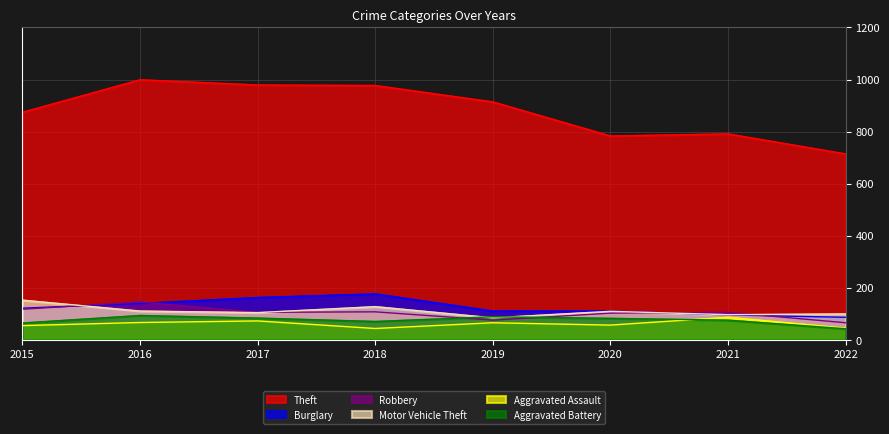

Where is the first local maximum for Motor Vehicle Theft?

2018